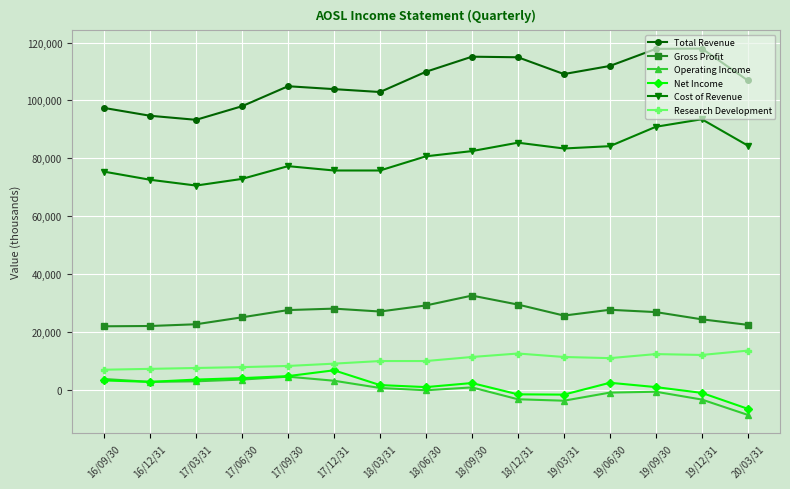

Which series has the widest spread of values?

Total Revenue